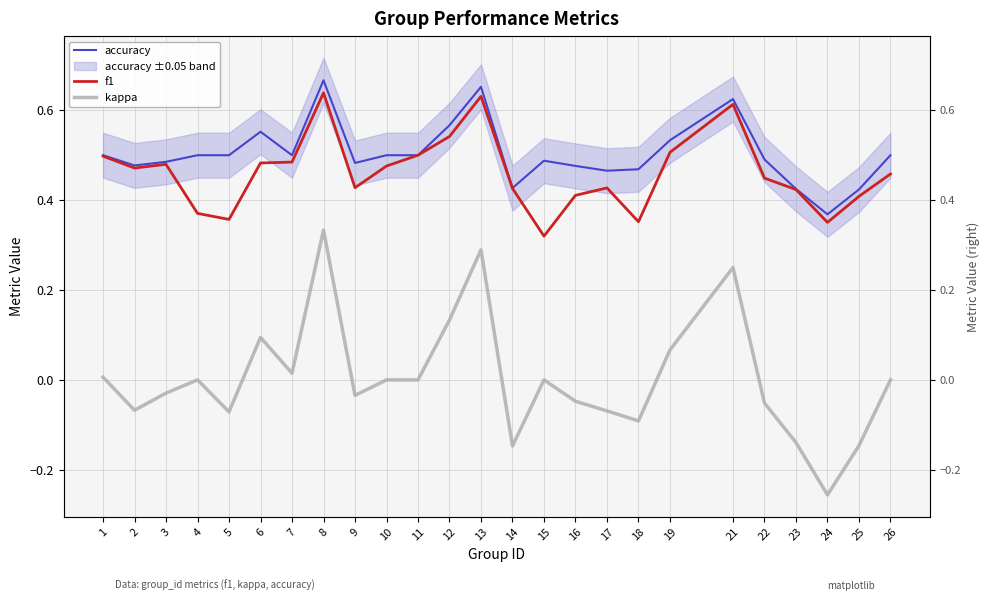

How many lines are shown in the chart?

3